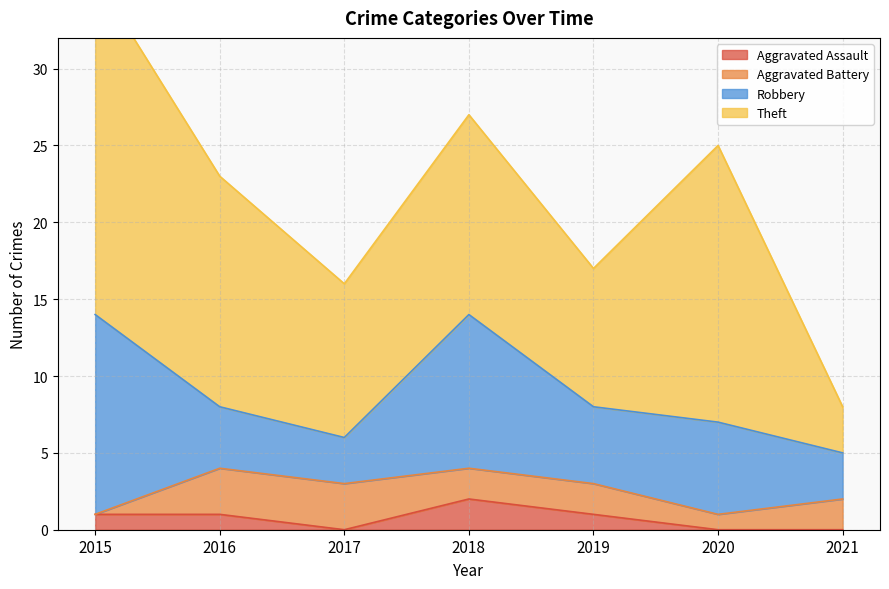

Reading right to left, transcribe all the data shown in this chart.

Aggravated Assault: 0	0	1	2	0	1	1
Aggravated Battery: 2	1	2	2	3	3	0
Robbery: 3	6	5	10	3	4	13
Theft: 3	18	9	13	10	15	22